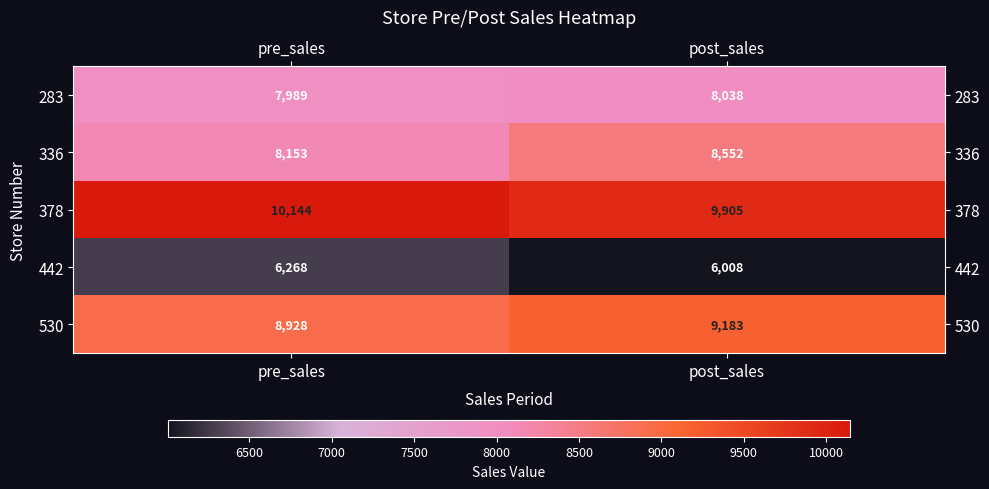

What is the difference between the highest and lowest values at pre_sales?

3876